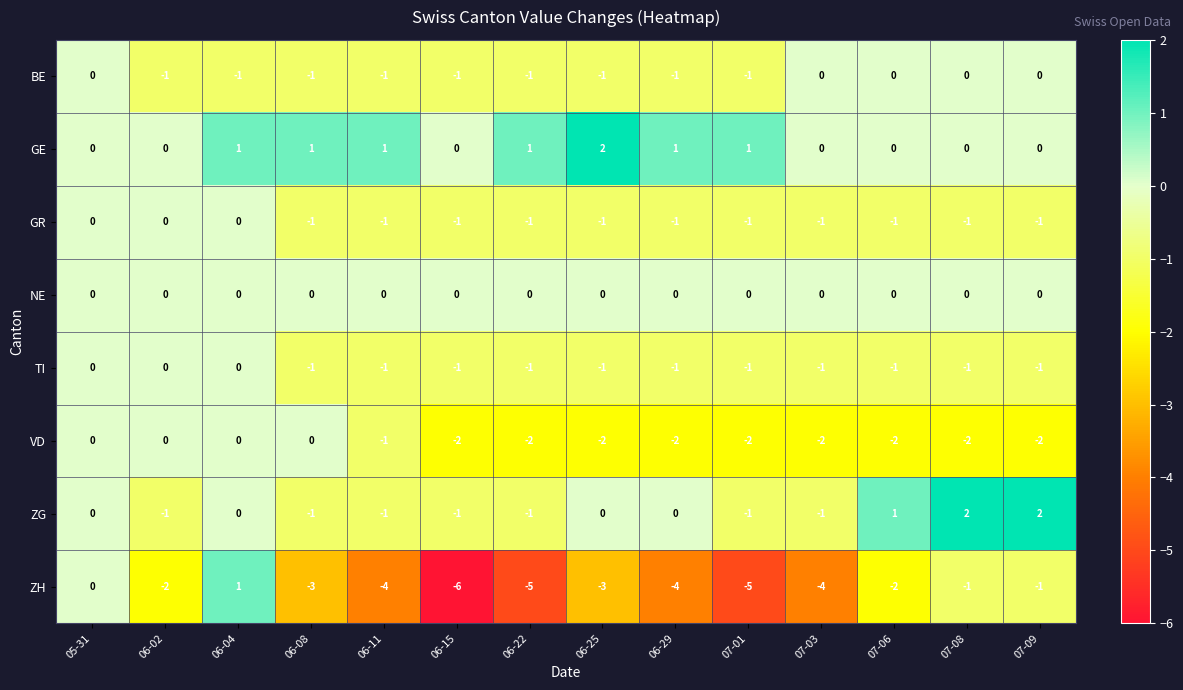

What is the average value of the ZH series?

-3